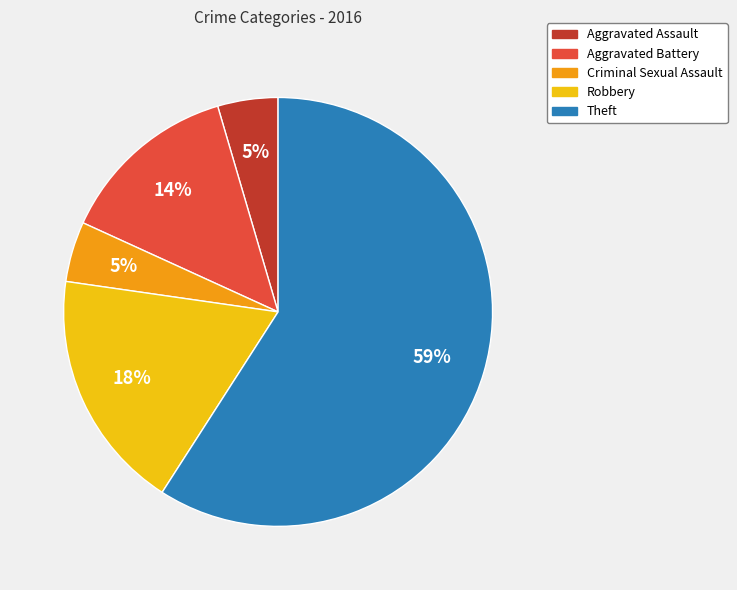

How many slices are in this pie chart?

5